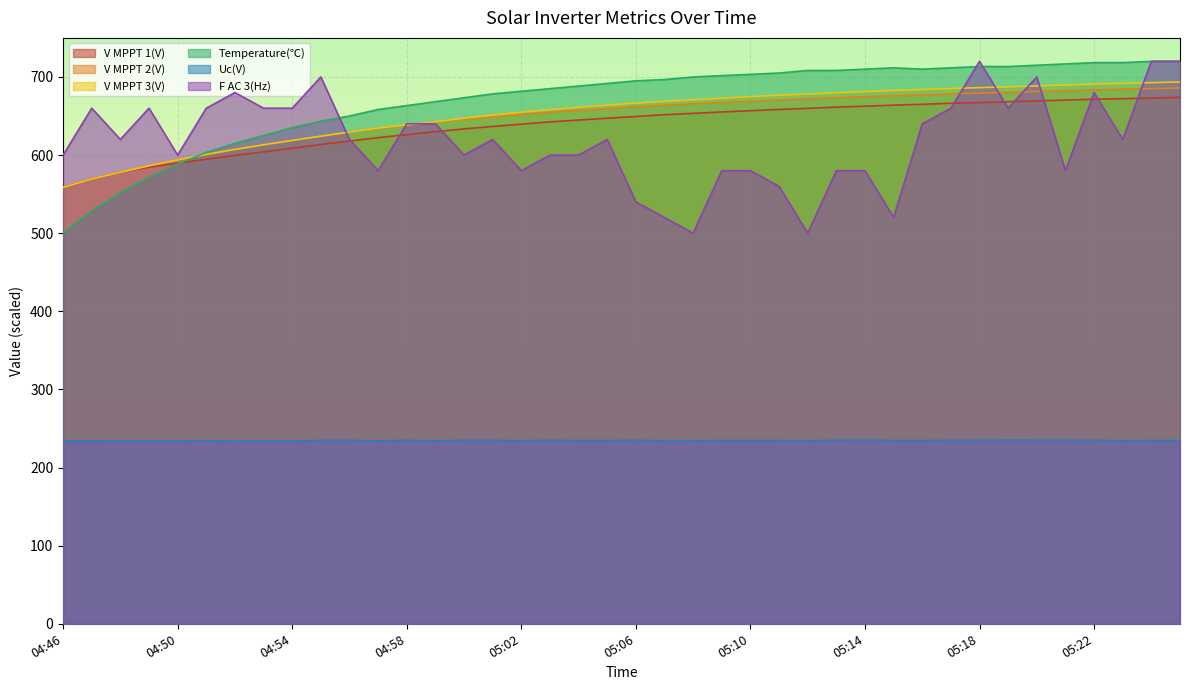

Reading left to right, list all the values displayed in this chart.

V MPPT 1(V): 04:46=558.7	04:47=569.6	04:48=578.2	04:49=584.5	04:50=589.7	04:51=594.6	04:52=599.6	04:53=604.1	04:54=608.8	04:55=613.5	04:56=617.9	04:57=622.3	04:58=626.2	04:59=629.9	05:00=633.5	05:01=636.6	05:02=639.6	05:03=642.5	05:04=644.8	05:05=647.2	05:06=649.4	05:07=651.7	05:08=653.4	05:09=655.2	05:10=656.8	05:11=658.4	05:12=659.8	05:13=661.4	05:14=662.6	05:15=663.9	05:16=665.0	05:17=666.3	05:18=667.2	05:19=668.3	05:20=669.3	05:21=670.4	05:22=671.4	05:23=672.2	05:24=673.0	05:25=673.9
V MPPT 2(V): 04:46=558.6	04:47=569.5	04:48=578.1	04:49=586.2	04:50=593.9	04:51=600.6	04:52=607.1	04:53=613.0	04:54=618.7	04:55=624.2	04:56=629.2	04:57=634.1	04:58=638.4	04:59=642.4	05:00=646.0	05:01=648.9	05:02=651.9	05:03=654.8	05:04=657.1	05:05=659.4	05:06=661.7	05:07=663.8	05:08=665.6	05:09=667.3	05:10=668.9	05:11=670.5	05:12=671.9	05:13=673.5	05:14=674.6	05:15=676.0	05:16=677.1	05:17=678.3	05:18=679.2	05:19=680.3	05:20=681.3	05:21=682.3	05:22=683.4	05:23=684.3	05:24=685.0	05:25=685.8
V MPPT 3(V): 04:46=558.6	04:47=569.5	04:48=578.1	04:49=586.3	04:50=593.9	04:51=600.9	04:52=607.3	04:53=613.2	04:54=618.8	04:55=624.2	04:56=629.4	04:57=634.5	04:58=638.7	04:59=642.7	05:00=647.2	05:01=651.2	05:02=654.8	05:03=658.1	05:04=661.3	05:05=663.9	05:06=666.5	05:07=668.7	05:08=670.7	05:09=672.8	05:10=674.8	05:11=676.6	05:12=678.1	05:13=679.9	05:14=681.2	05:15=682.8	05:16=683.9	05:17=685.2	05:18=686.3	05:19=687.4	05:20=688.5	05:21=689.7	05:22=690.9	05:23=691.7	05:24=692.7	05:25=693.6
Temperature(℃): 04:46=500.0	04:47=528.3	04:48=551.7	04:49=571.7	04:50=588.3	04:51=603.3	04:52=615.0	04:53=625.0	04:54=635.0	04:55=643.3	04:56=650.0	04:57=658.3	04:58=663.3	04:59=668.3	05:00=673.3	05:01=678.3	05:02=681.7	05:03=685.0	05:04=688.3	05:05=691.7	05:06=695.0	05:07=696.7	05:08=700.0	05:09=701.7	05:10=703.3	05:11=705.0	05:12=708.3	05:13=708.3	05:14=710.0	05:15=711.7	05:16=710.0	05:17=711.7	05:18=713.3	05:19=713.3	05:20=715.0	05:21=716.7	05:22=718.3	05:23=718.3	05:24=720.0	05:25=720.0
Uc(V): 04:46=234.0	04:47=234.2	04:48=233.8	04:49=233.8	04:50=233.8	04:51=234.6	04:52=233.6	04:53=234.0	04:54=233.8	04:55=234.8	04:56=234.8	04:57=234.2	04:58=234.8	04:59=234.2	05:00=234.8	05:01=234.8	05:02=234.4	05:03=234.8	05:04=234.6	05:05=234.6	05:06=234.8	05:07=234.4	05:08=234.4	05:09=234.6	05:10=234.6	05:11=234.6	05:12=234.4	05:13=234.8	05:14=235.0	05:15=234.6	05:16=234.6	05:17=234.8	05:18=234.8	05:19=235.2	05:20=235.0	05:21=234.8	05:22=234.8	05:23=234.4	05:24=234.6	05:25=234.6
F AC 3(Hz): 04:46=600.0	04:47=660.0	04:48=620.0	04:49=660.0	04:50=600.0	04:51=660.0	04:52=680.0	04:53=660.0	04:54=660.0	04:55=700.0	04:56=620.0	04:57=580.0	04:58=640.0	04:59=640.0	05:00=600.0	05:01=620.0	05:02=580.0	05:03=600.0	05:04=600.0	05:05=620.0	05:06=540.0	05:07=520.0	05:08=500.0	05:09=580.0	05:10=580.0	05:11=560.0	05:12=500.0	05:13=580.0	05:14=580.0	05:15=520.0	05:16=640.0	05:17=660.0	05:18=720.0	05:19=660.0	05:20=700.0	05:21=580.0	05:22=680.0	05:23=620.0	05:24=720.0	05:25=720.0